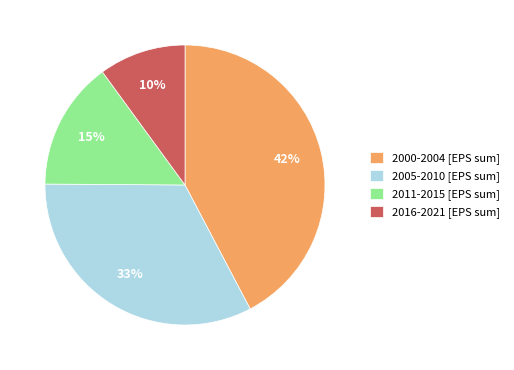

True or false: 2011-2015 [EPS sum] accounts for 1% of the total.

False